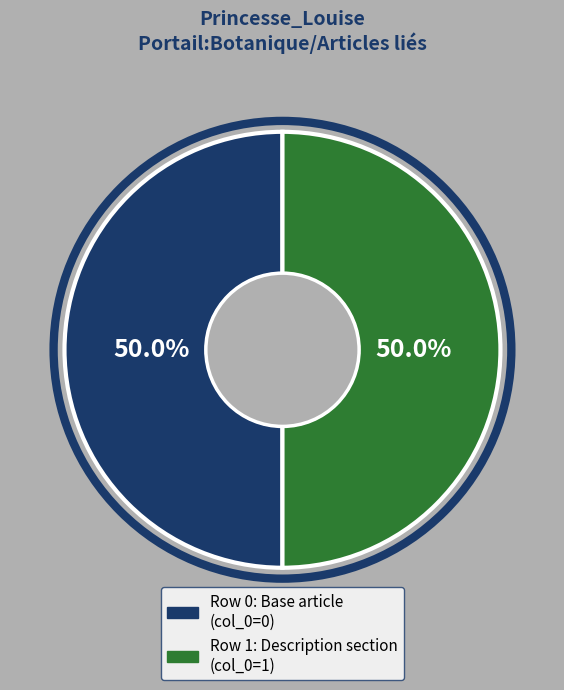

How many segments does this pie chart have?

2